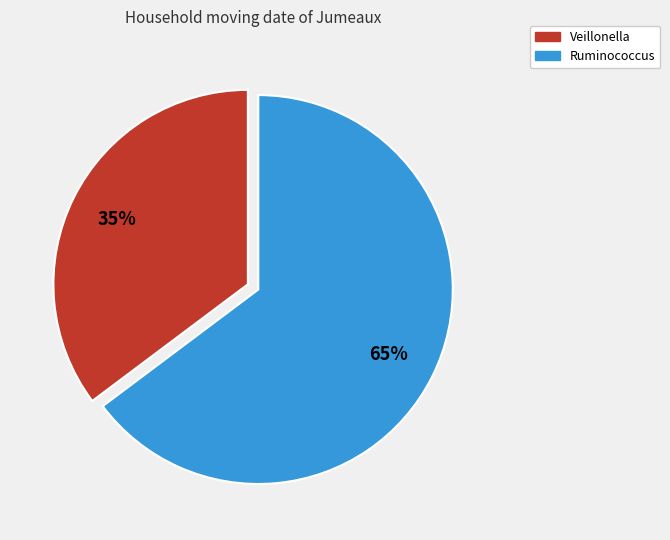

Combined, do Veillonella and Ruminococcus account for over 50%?

Yes